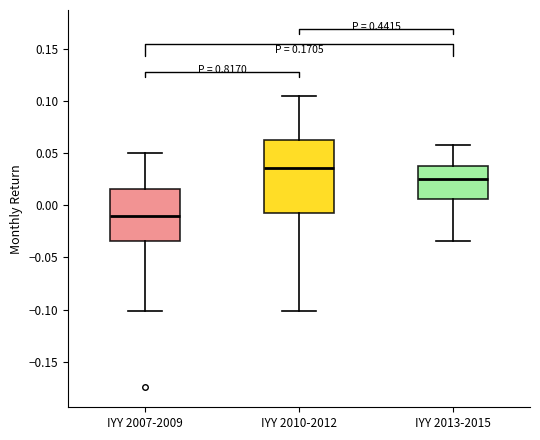

Where does the upper whisker of the box for IYY 2007-2009 end on the y-axis? The values are not printed on the chart, so give them approximately, as read against the axis.

0.050